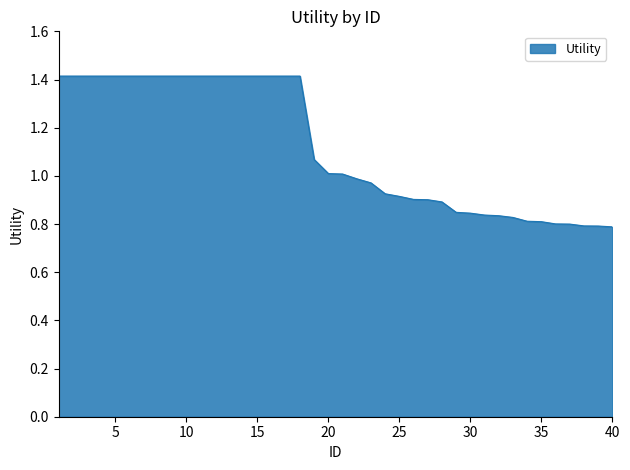

What is the greatest value displayed?

1.4